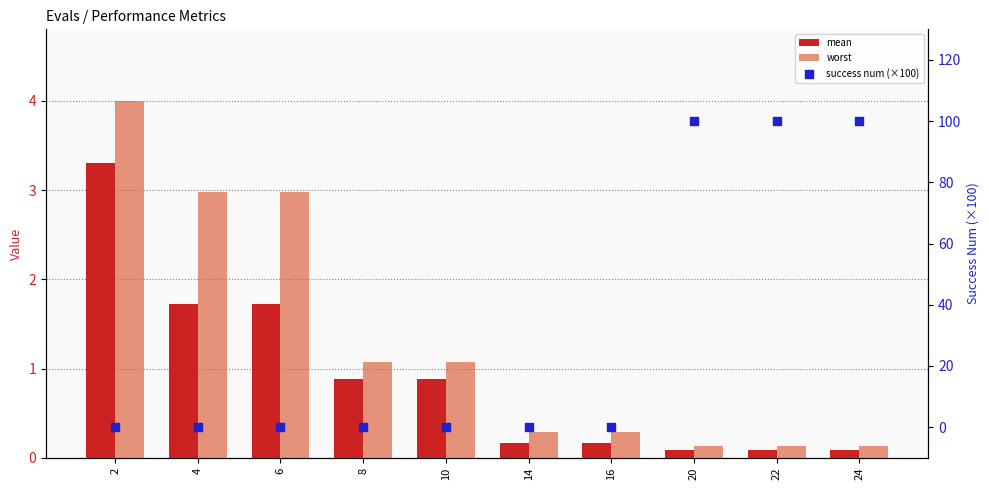

Which series contains the lowest Y value?

success num (×100)